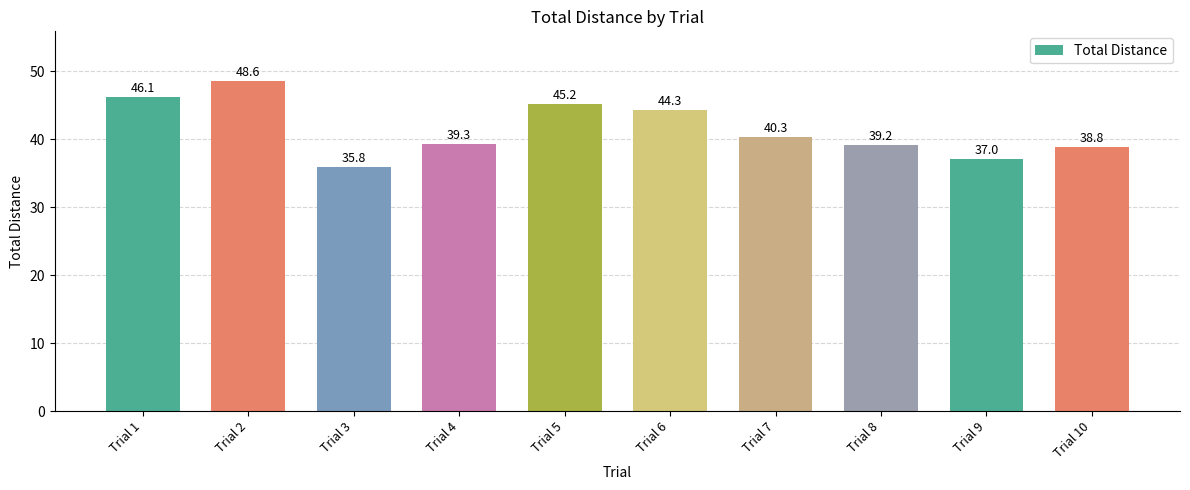

Rank the categories by value from lowest to highest.

Trial 3, Trial 9, Trial 10, Trial 8, Trial 4, Trial 7, Trial 6, Trial 5, Trial 1, Trial 2